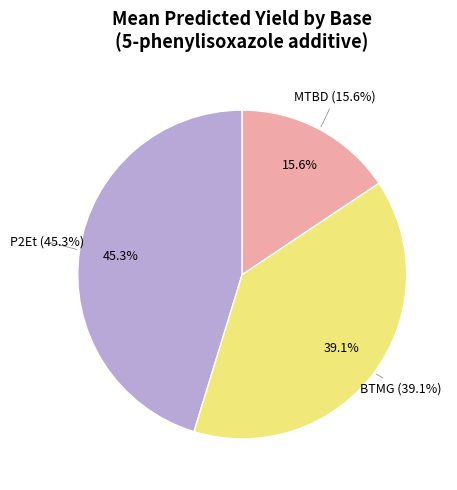

Does 1 account for over 50% of the chart?

No